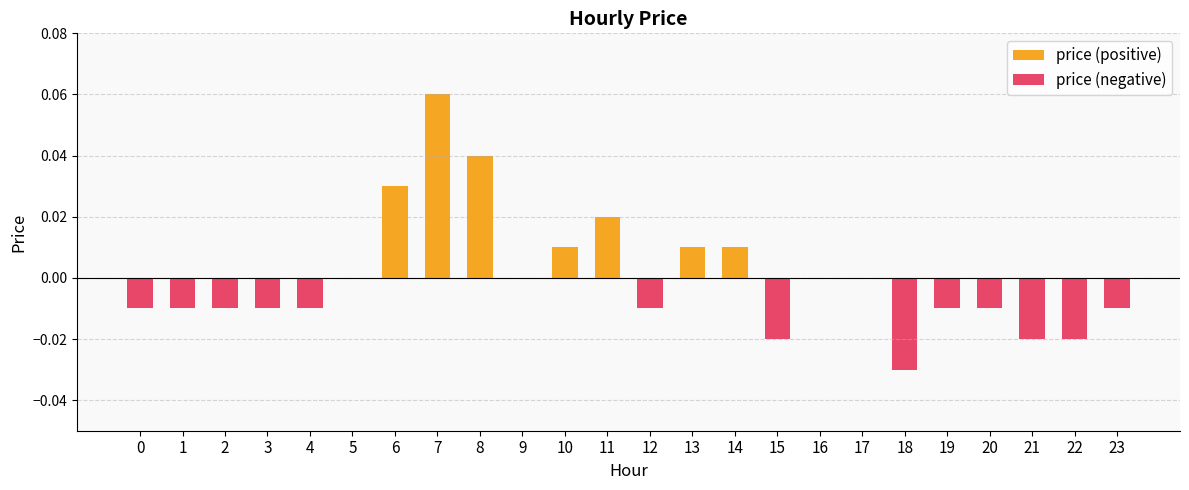

List the labels in order of value, largest first.

7, 8, 6, 11, 10, 13, 14, 5, 9, 16, 17, 0, 1, 2, 3, 4, 12, 19, 20, 23, 15, 21, 22, 18